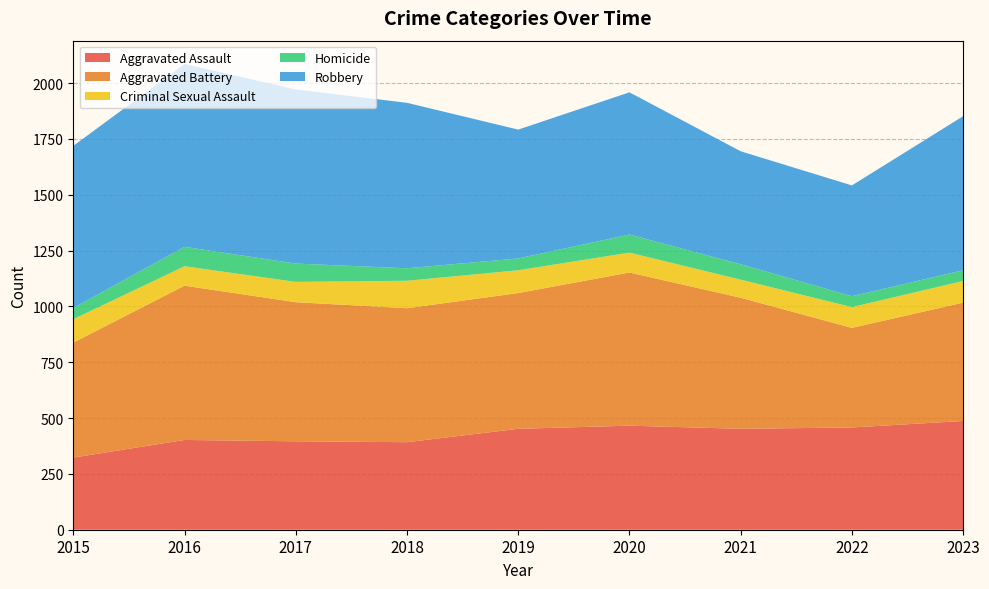

Reading right to left, list all the values displayed in this chart.

Aggravated Assault: 487	458	452	466	452	392	396	402	323
Aggravated Battery: 530	446	587	686	608	600	623	691	515
Criminal Sexual Assault: 97	93	81	89	102	123	91	87	105
Homicide: 48	49	69	81	53	56	82	87	50
Robbery: 690	496	506	637	577	741	780	819	726